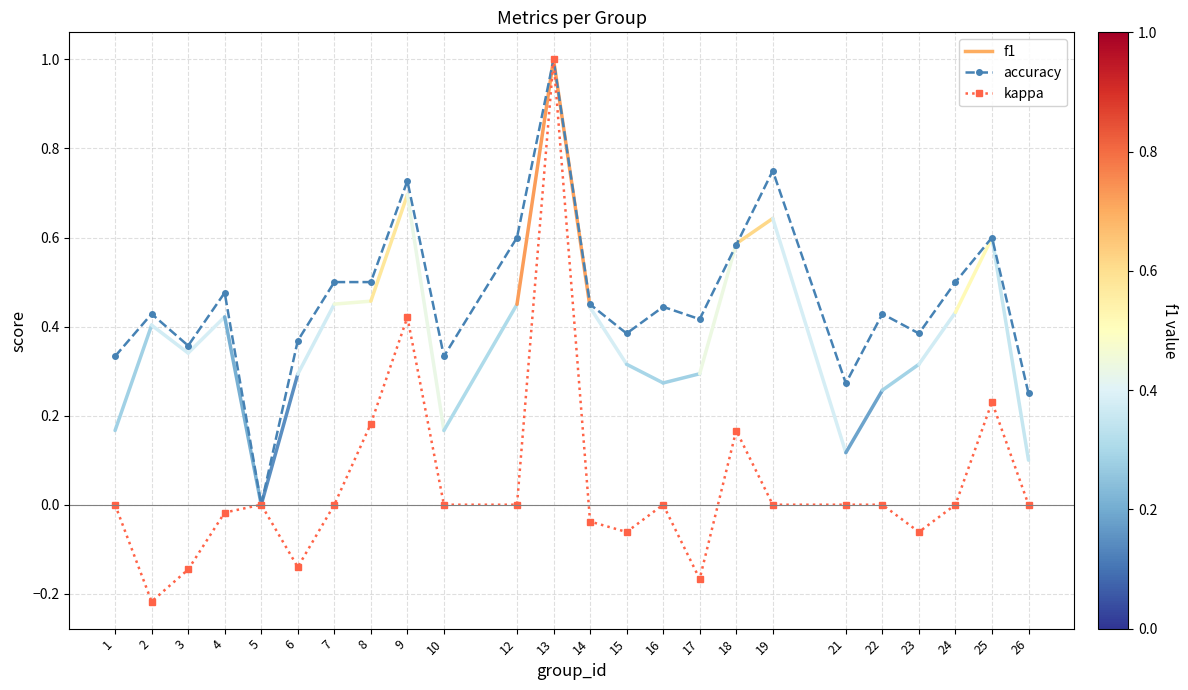

Where is the first local maximum for accuracy?

2